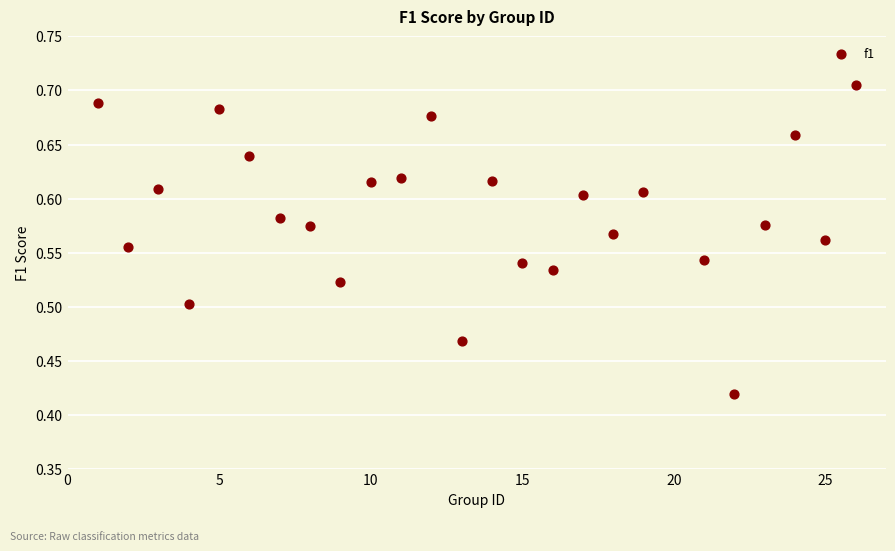

What is the range of Y values (max minus min)?

0.3